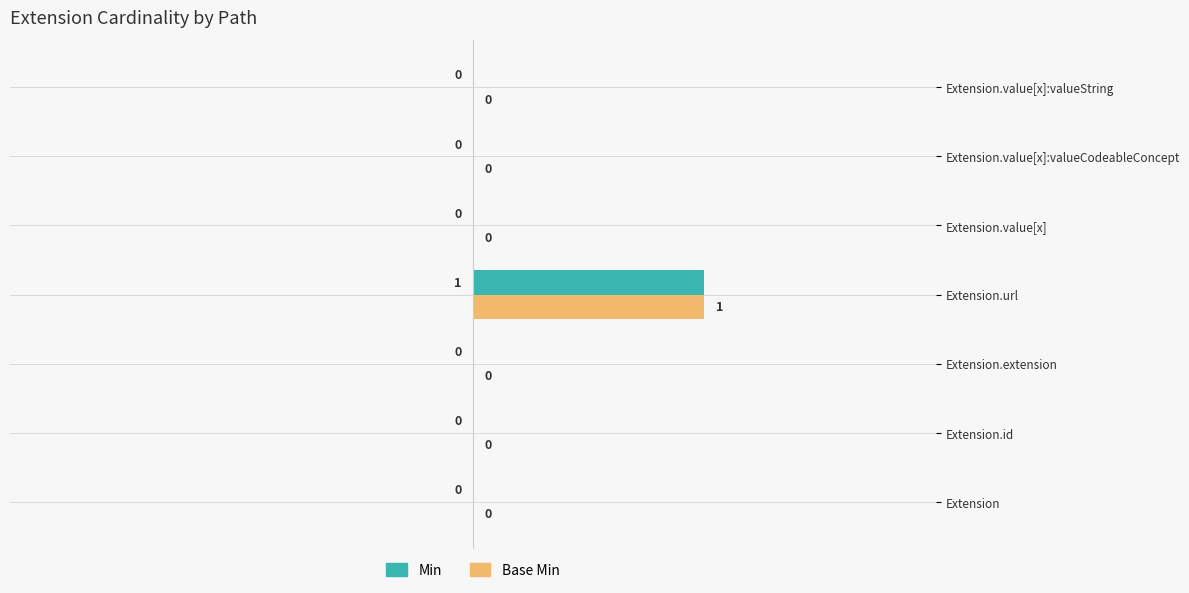

At which category does the chart reach its peak across all series?

Extension.url